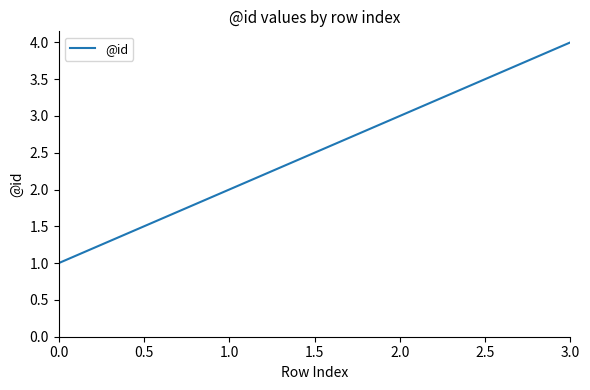

What is the change in value from 1.0 to 2.0?

+1